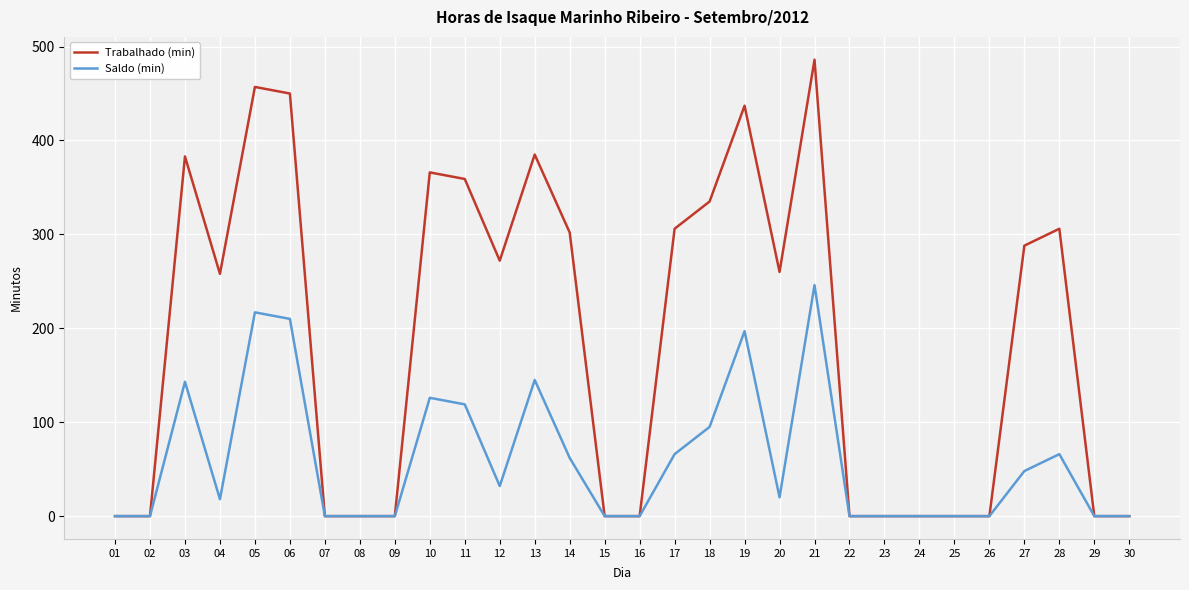

Which series has the largest total across all categories?

Trabalhado (min)